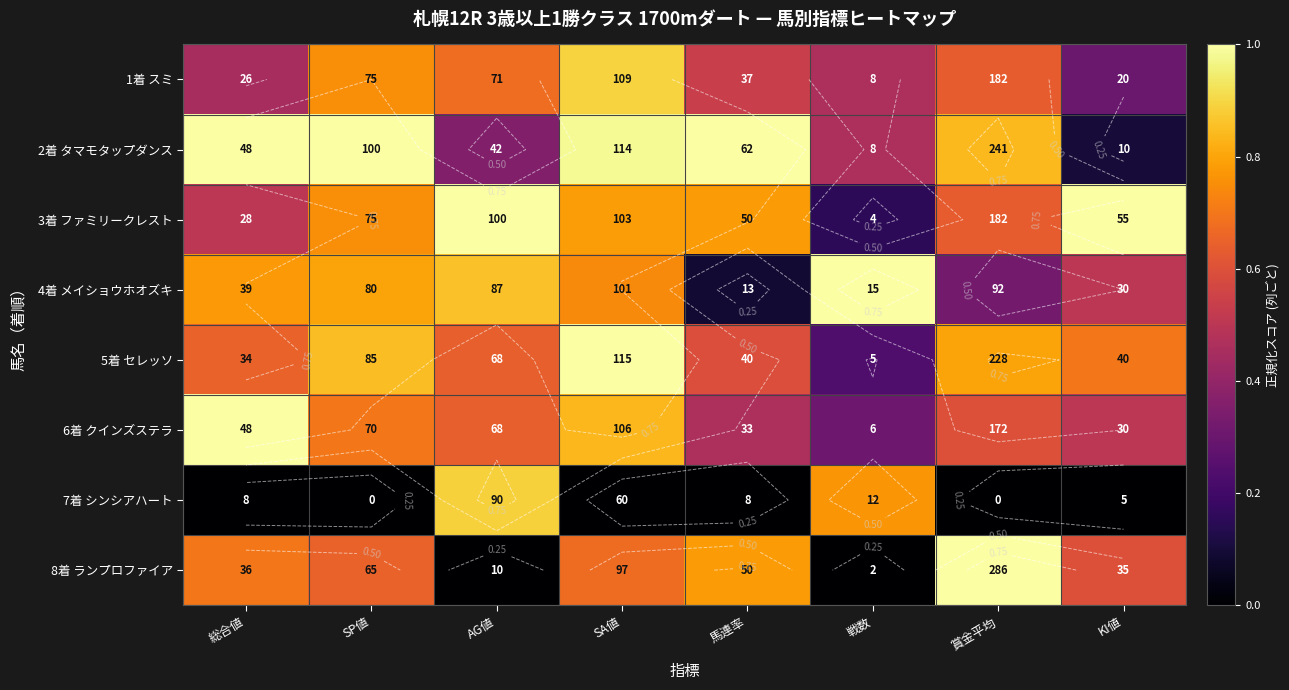

What is the sum of the 1着 スミ values at AG値 and 戦数?

1.1